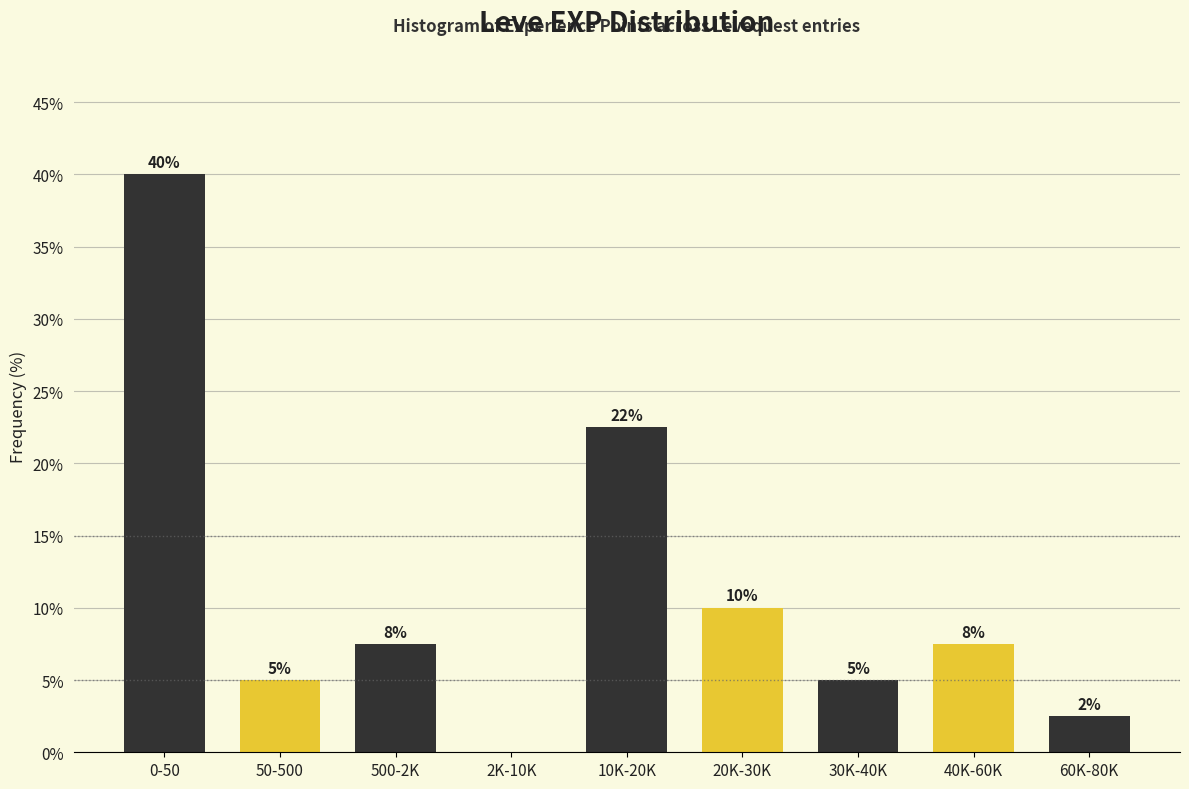

At which category does the chart reach its peak across all series?

0-50